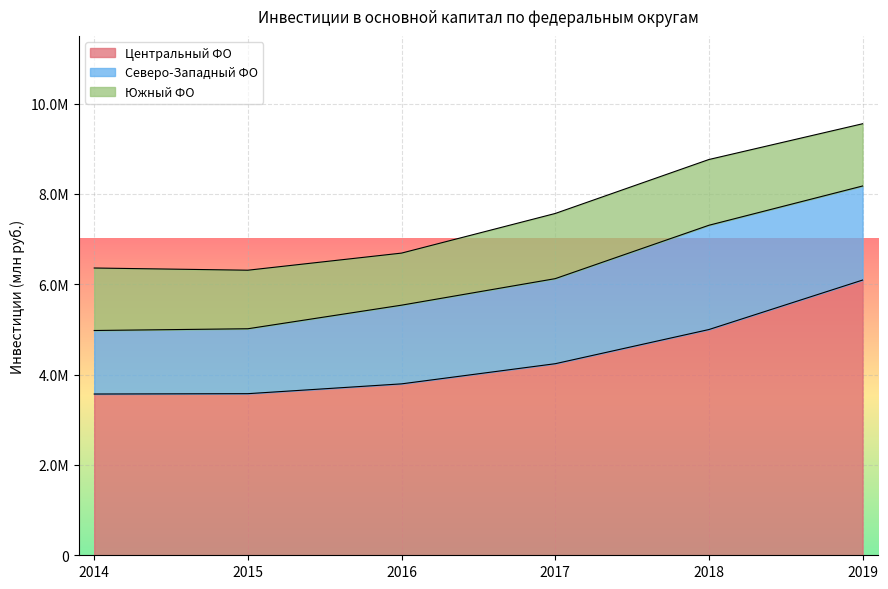

At which label is Центральный ФО closest to 4831896?

2018